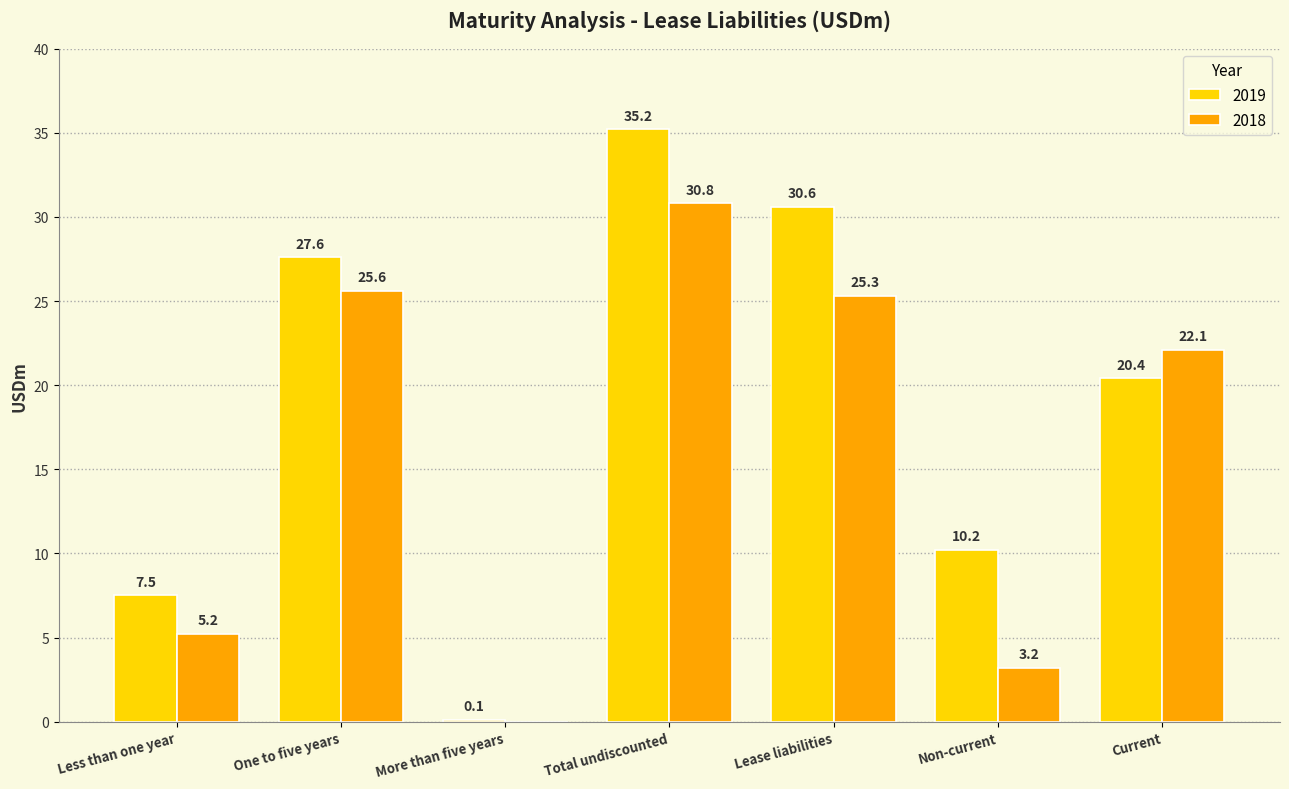

What is the approximate value of 2018 at One to five years?

25.6